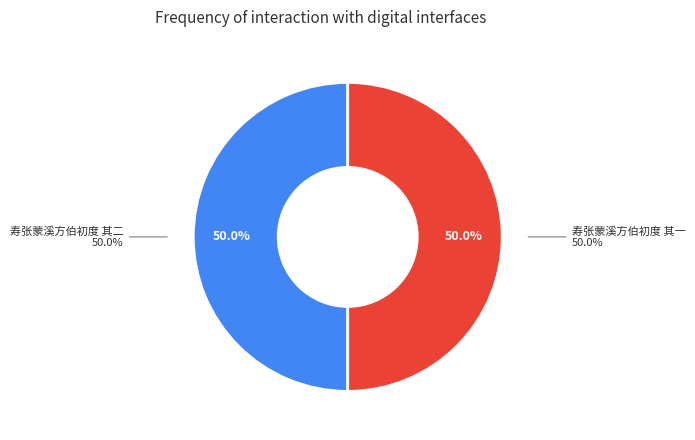

The 寿张蒙溪方伯初度 其一 slice represents 43% of the pie. True or false?

False